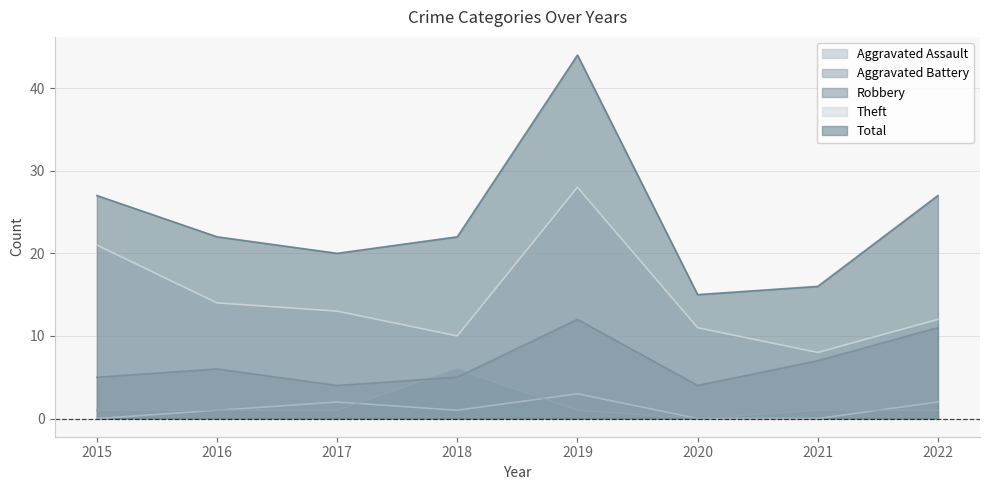

List the series in order of their peak value, lowest first.

Aggravated Assault, Aggravated Battery, Robbery, Theft, Total